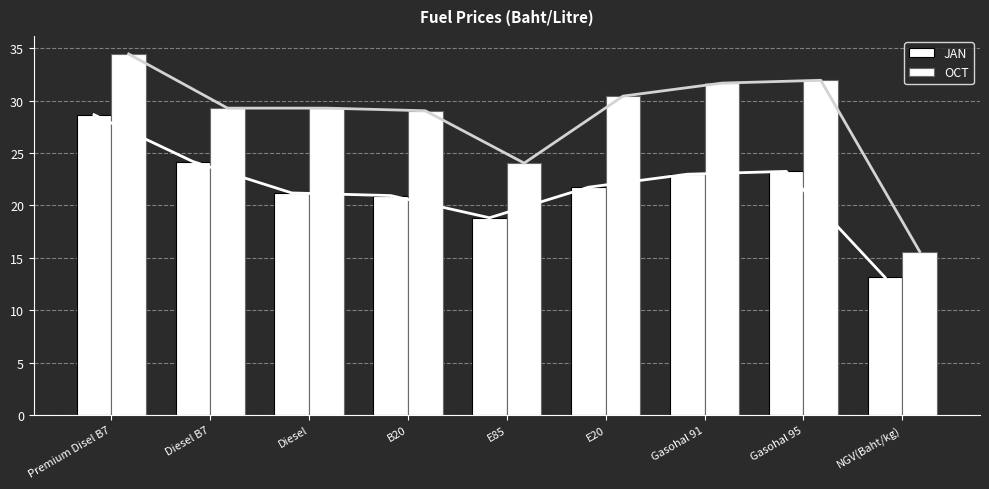

Which category has the highest value in the JAN series?

Premium Disel B7